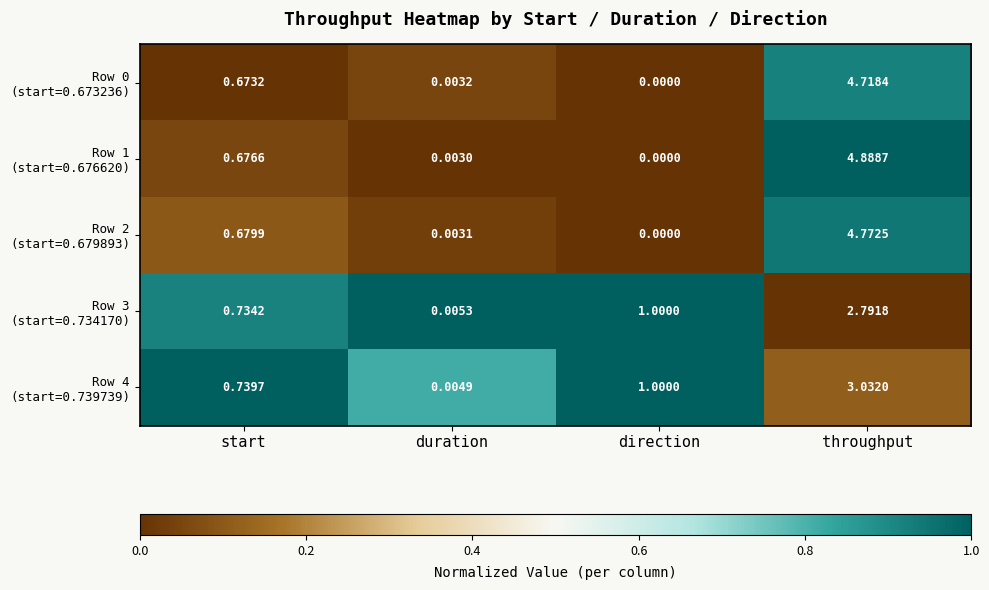

At how many categories does at least one series exceed 0?

4